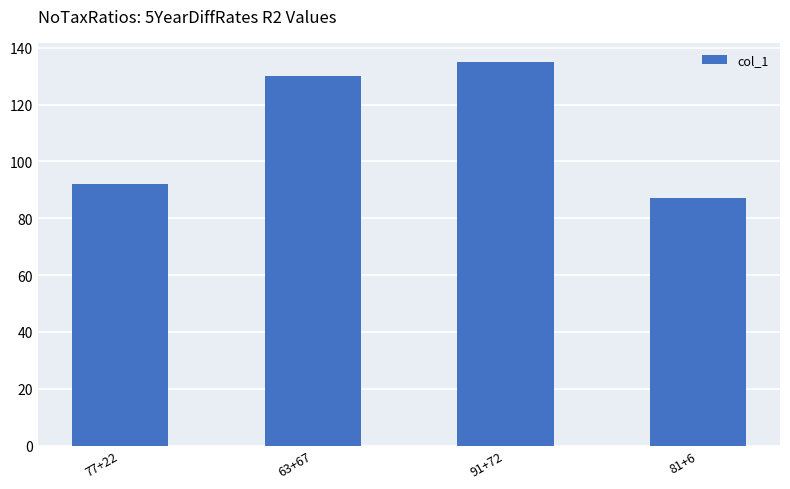

What is the approximate value at 77+22, to the nearest 5?

90